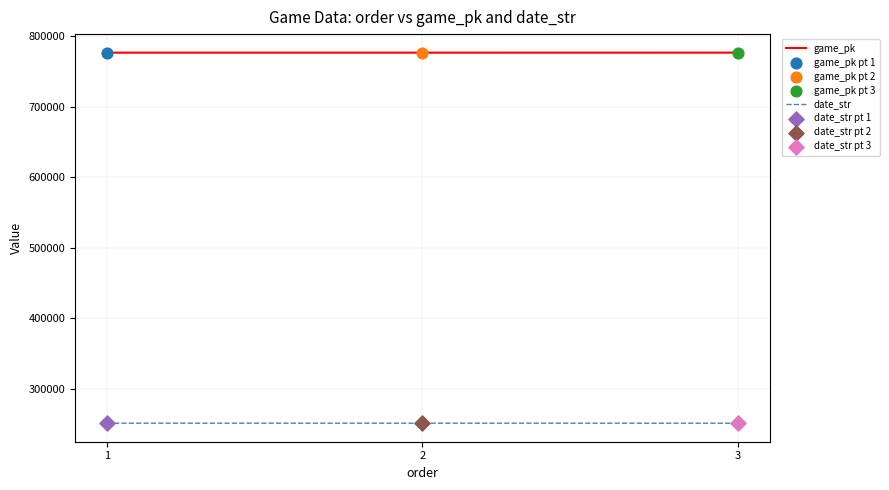

What is the total value across all series at 3?

1027319